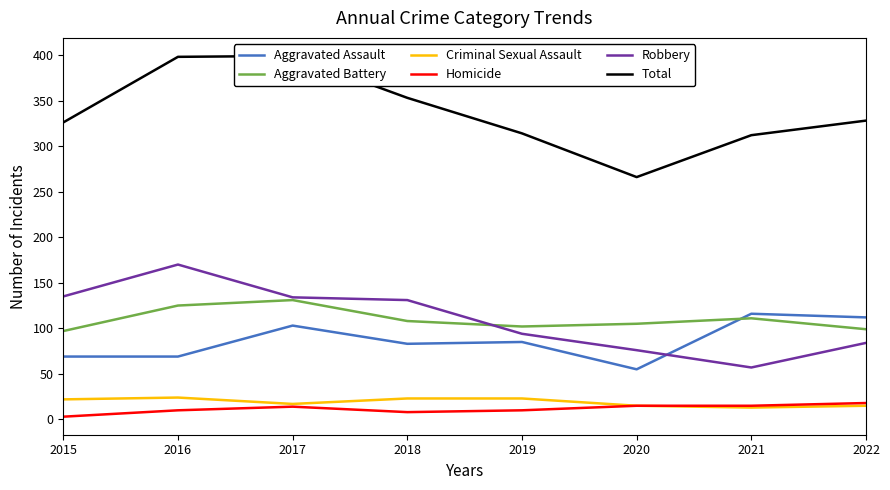

What is the difference between the highest and lowest values at 2021?

299